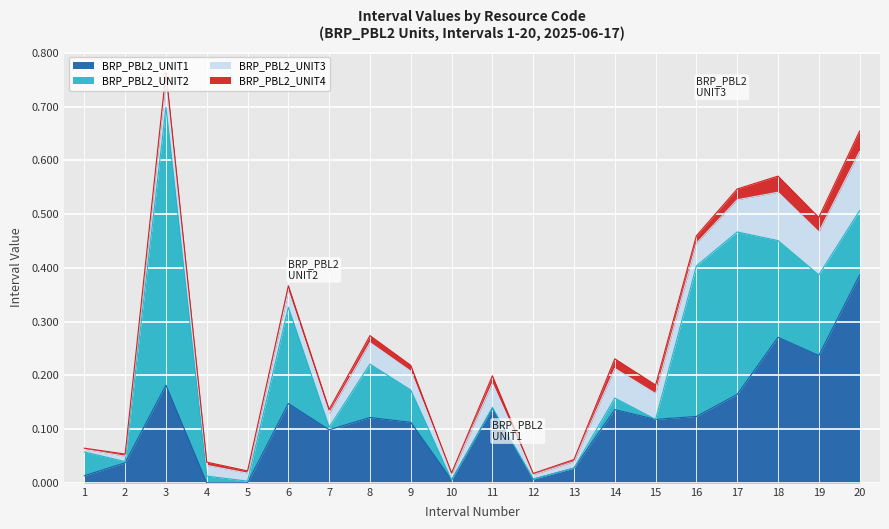

True or false: BRP_PBL2_UNIT2 has a value of 0.1 at 9.

True